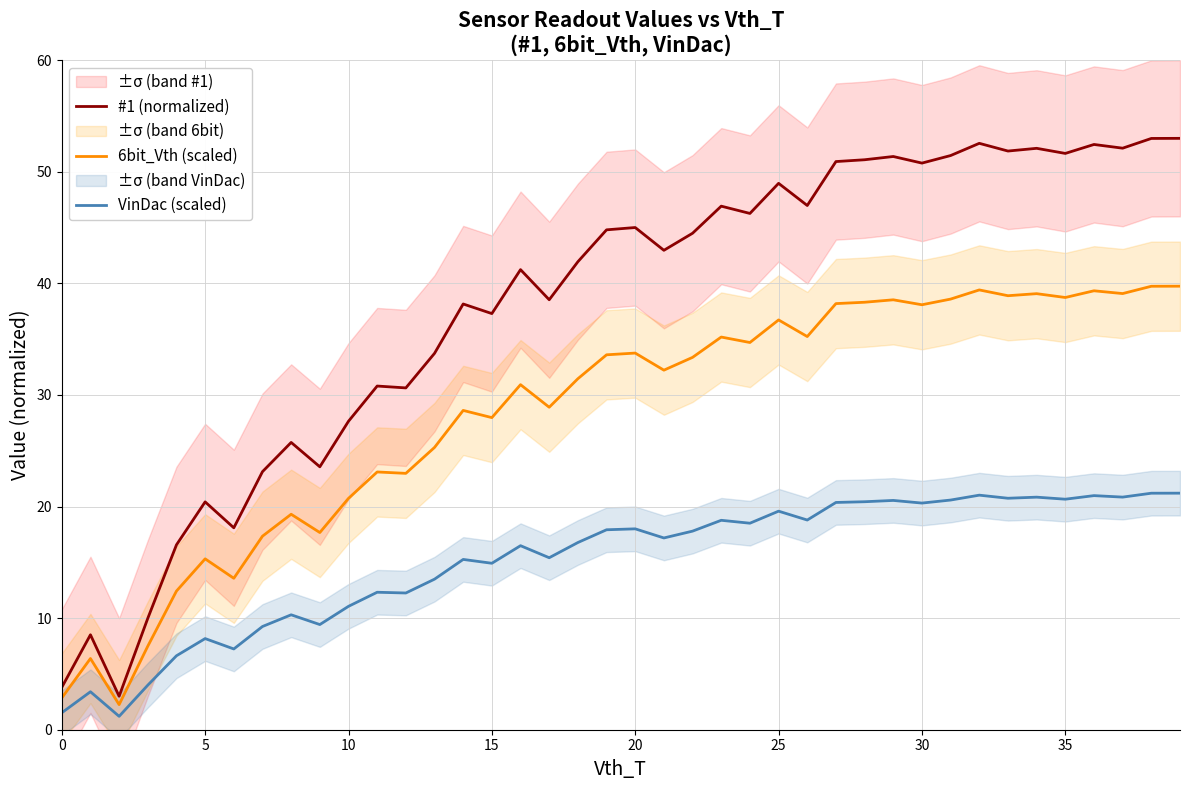

What is the total value across all series at 34?

112.0